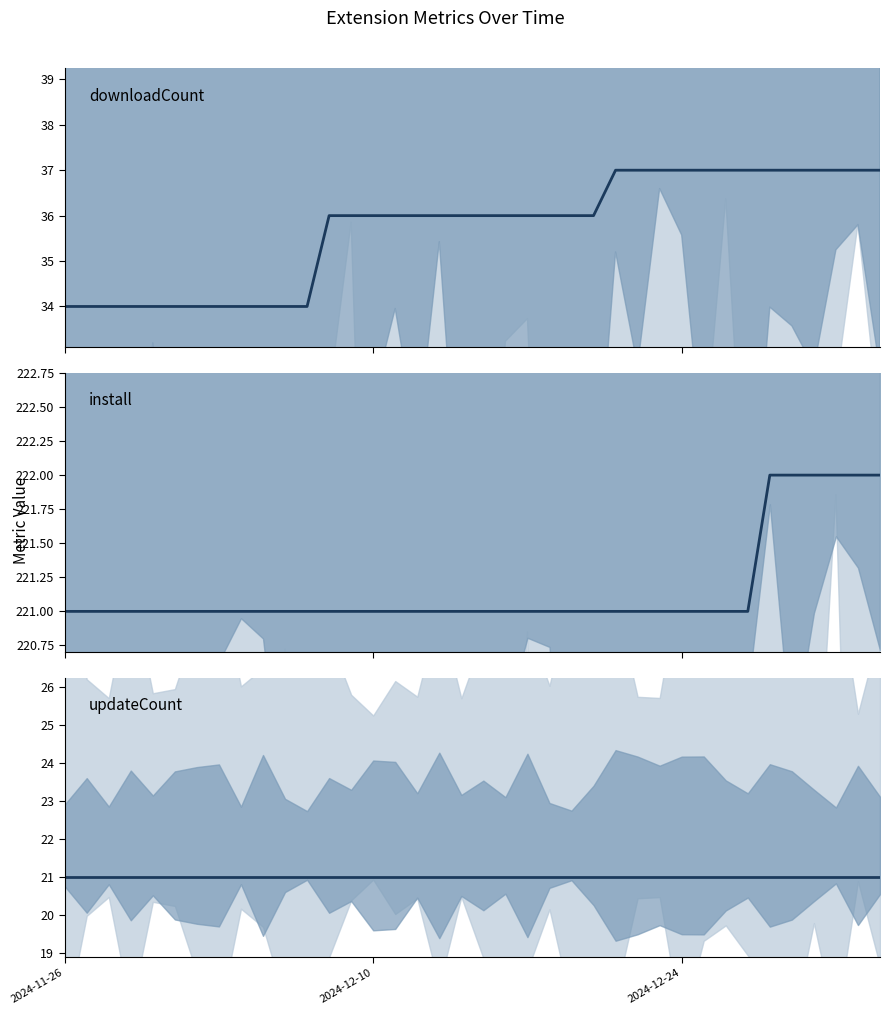

What is the value of the downloadCount point at the 32nd from the left?

37